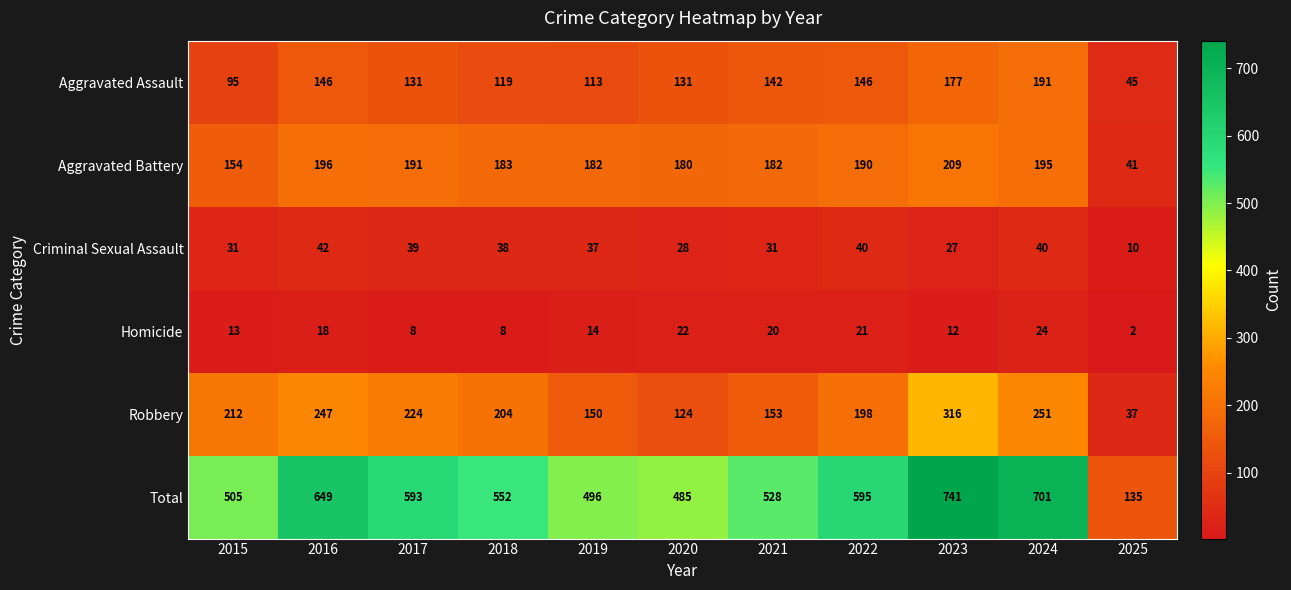

At how many categories does at least one series exceed 287?

10